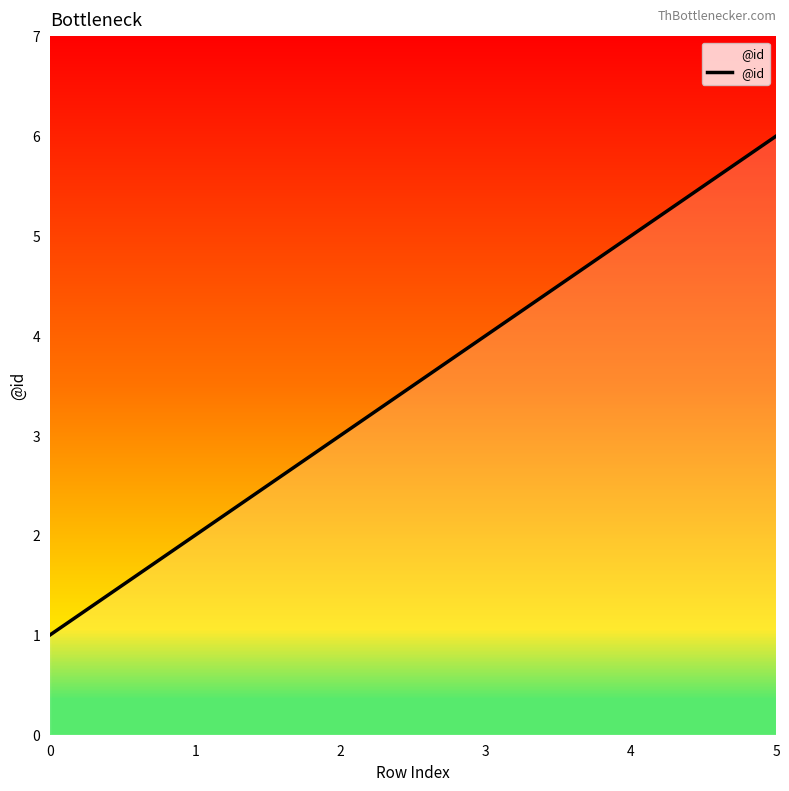

Reading left to right, what are all the values shown in this chart?

1	2	3	4	5	6